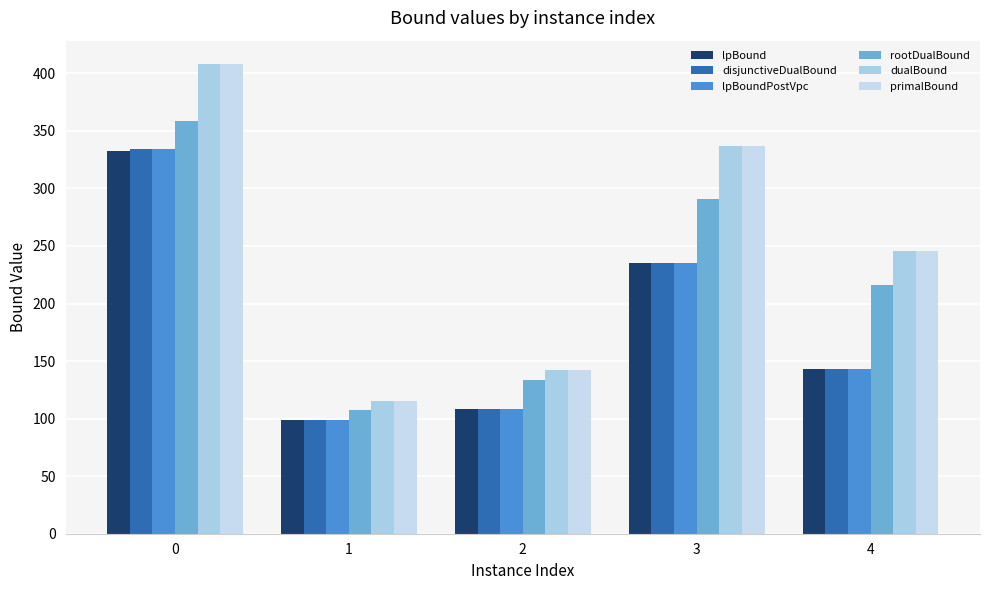

What is the difference between the second highest and minimum values in the disjunctiveDualBound series?

137.0